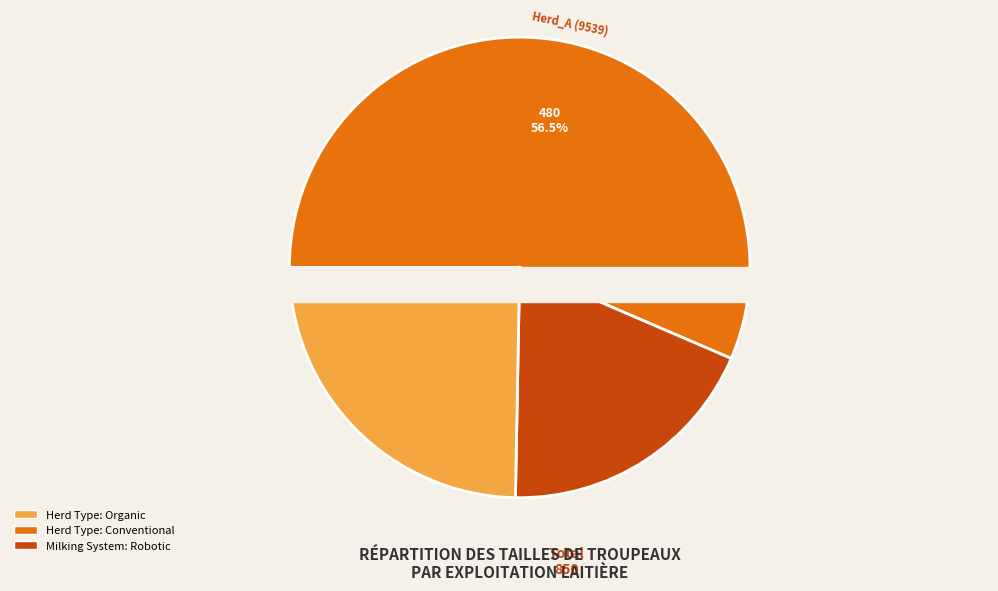

How many slices are in this pie chart?

3